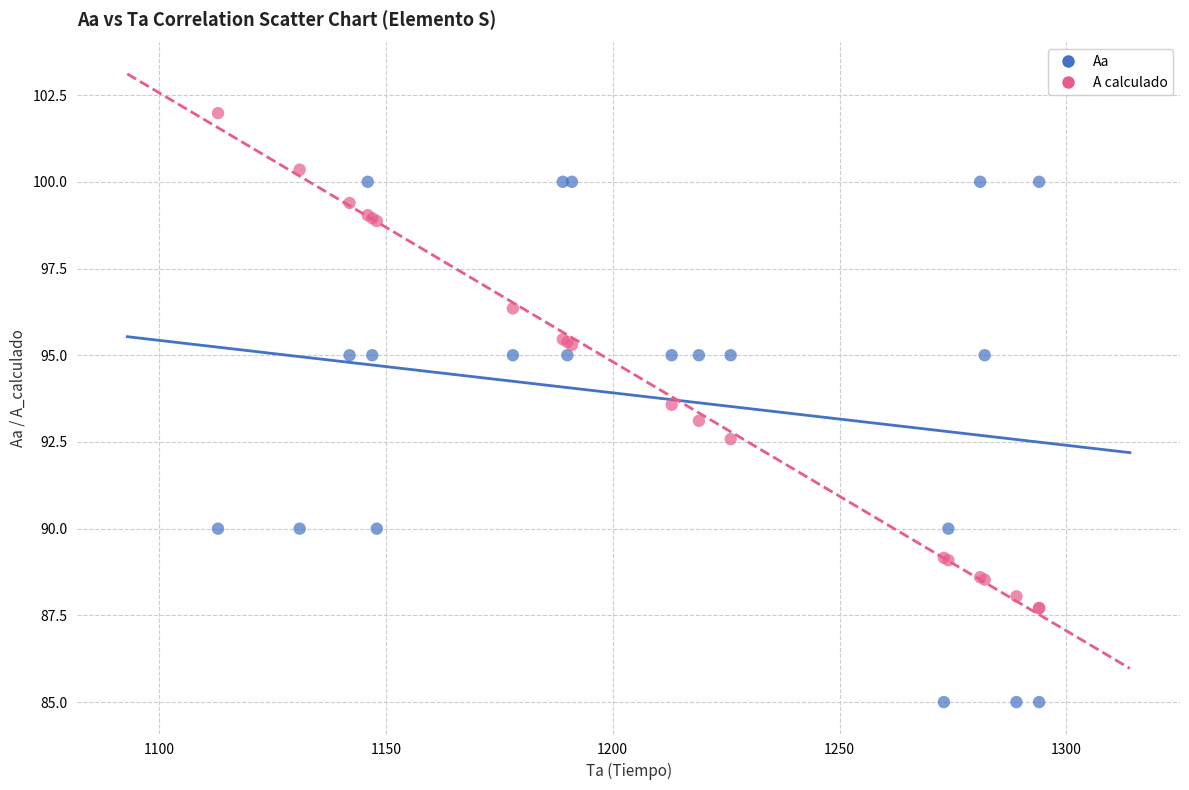

What are all the series names shown in the legend?

Aa, A calculado